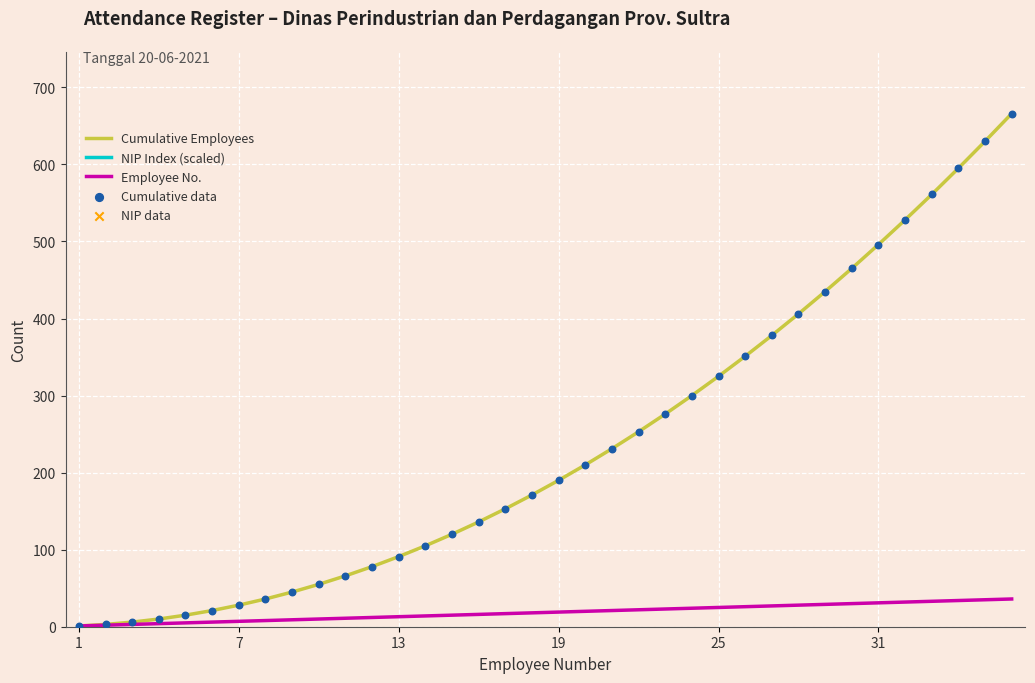

Which series reaches the minimum Y coordinate?

Cumulative Employees